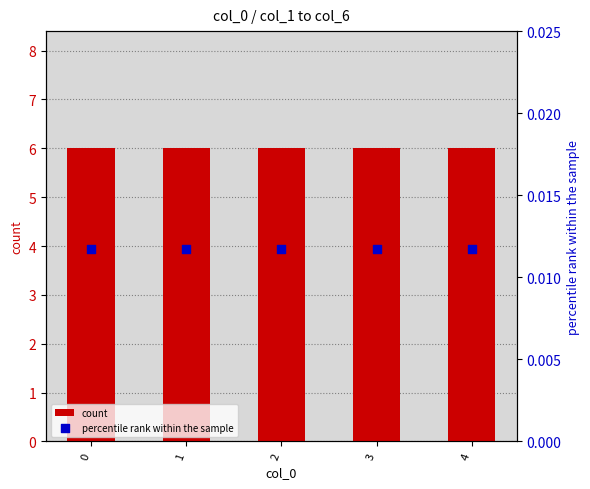

Which series has the largest Y range (max minus min)?

count